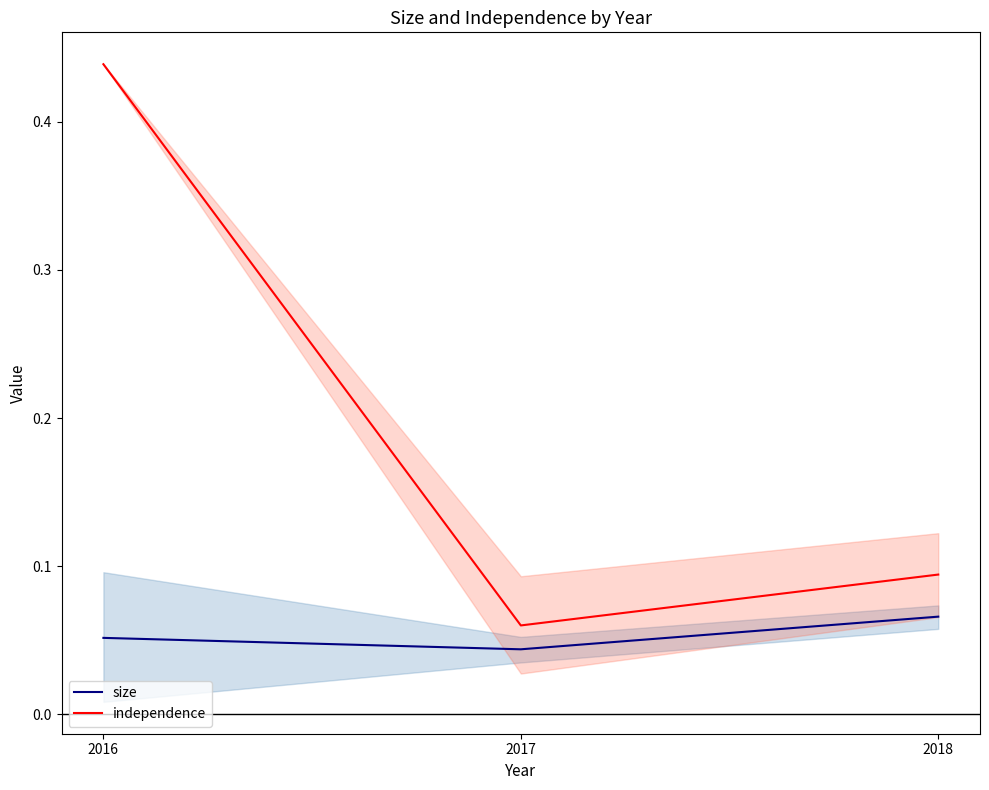

At how many categories does at least one series exceed 0?

3